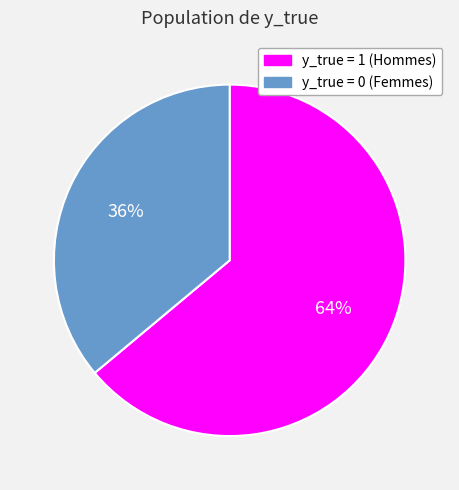

To the nearest percent, what is the average slice percentage?

50%